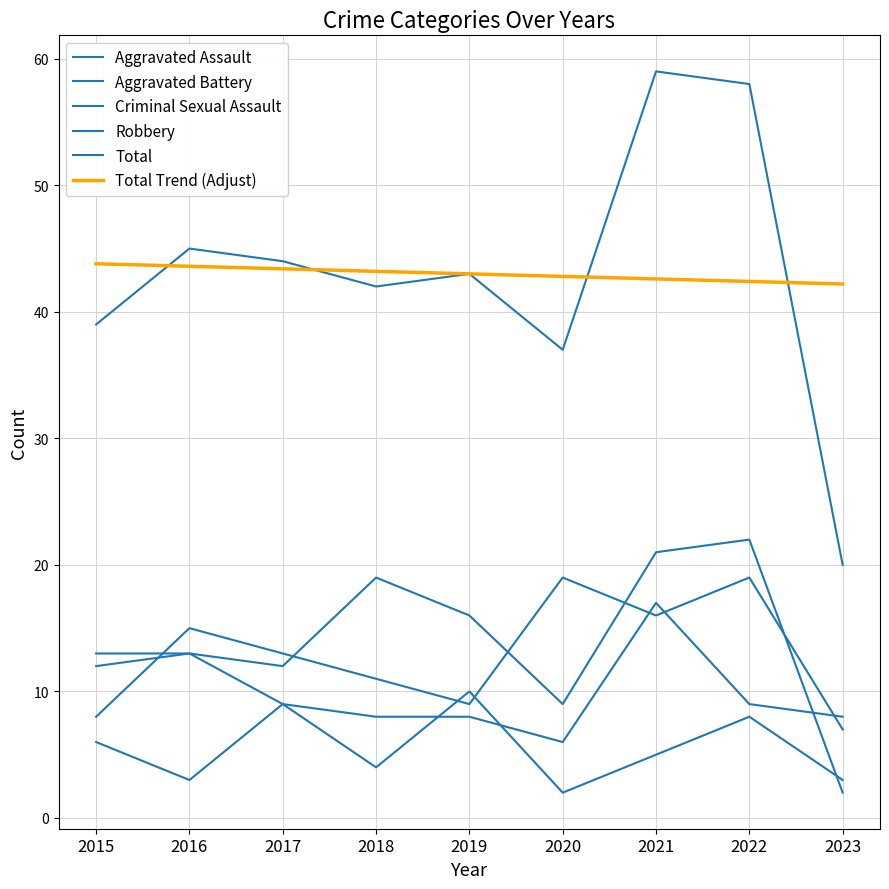

Where does the Aggravated Battery series first go above 9?

2015